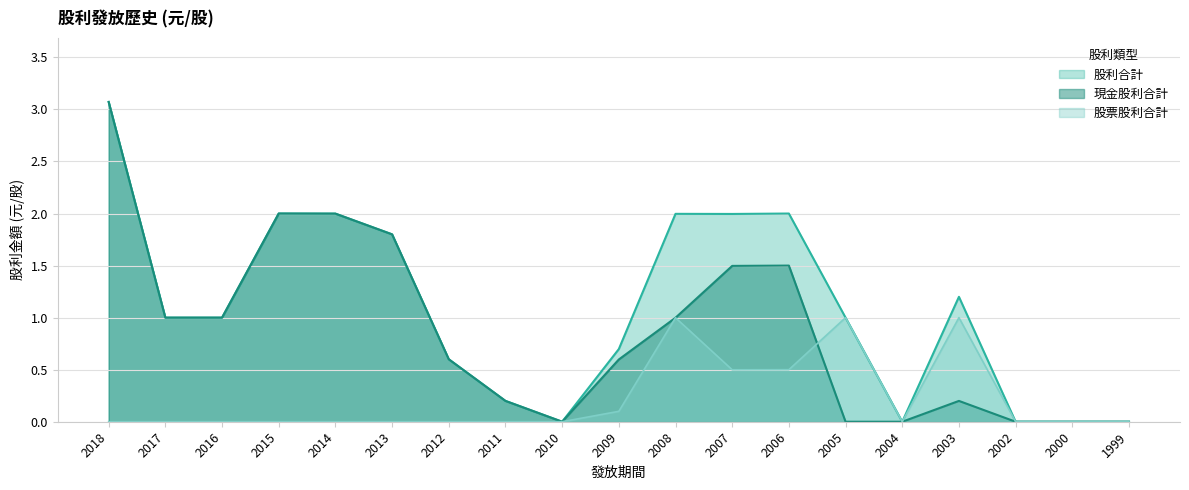

True or false: 股利合計 and 現金股利合計 intersect in this chart.

False